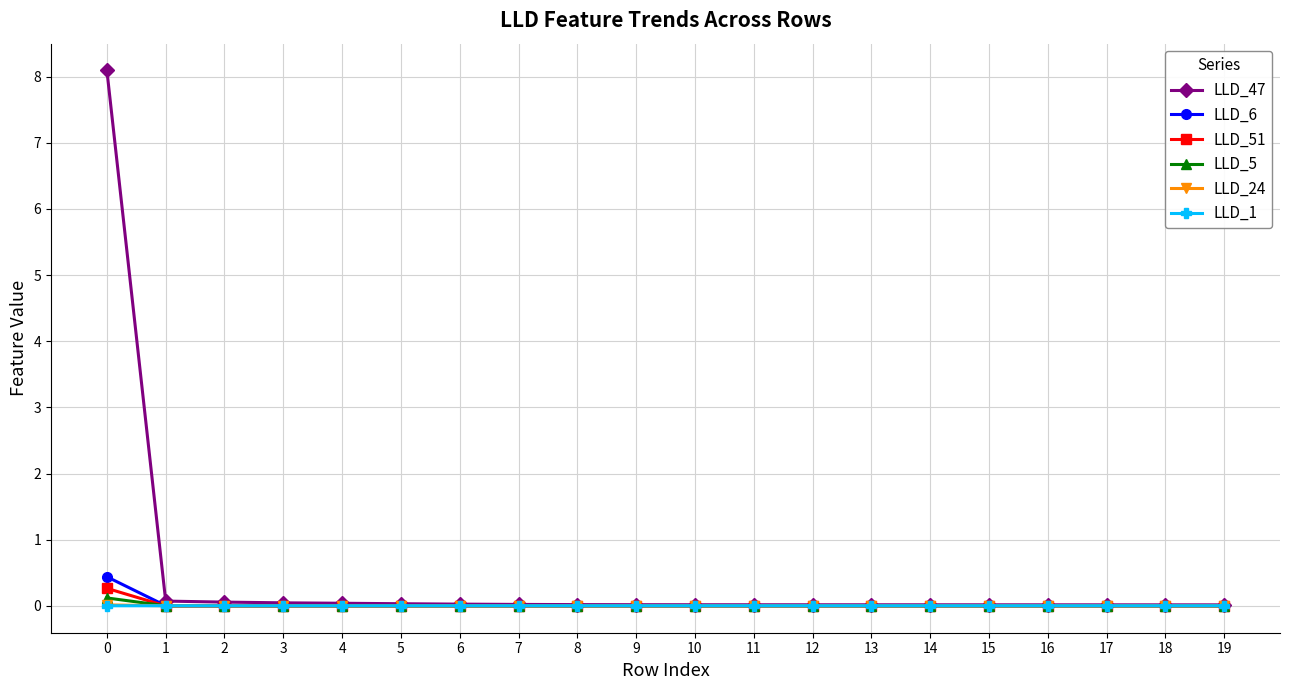

How many distinct data groups are displayed?

6